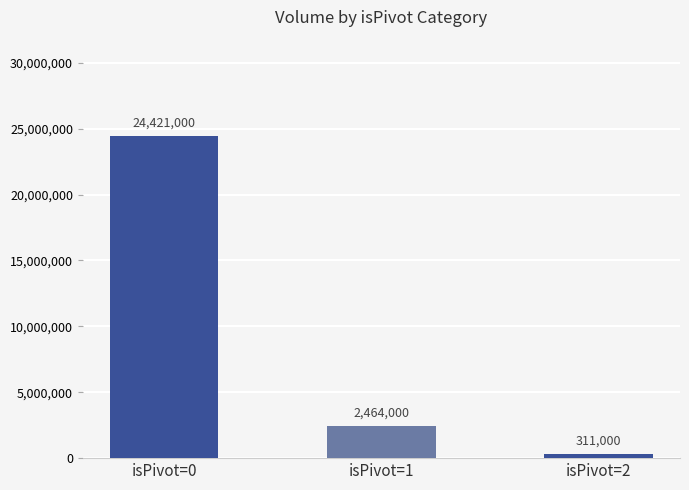

Is it true that the value at isPivot=2 is 311000?

True